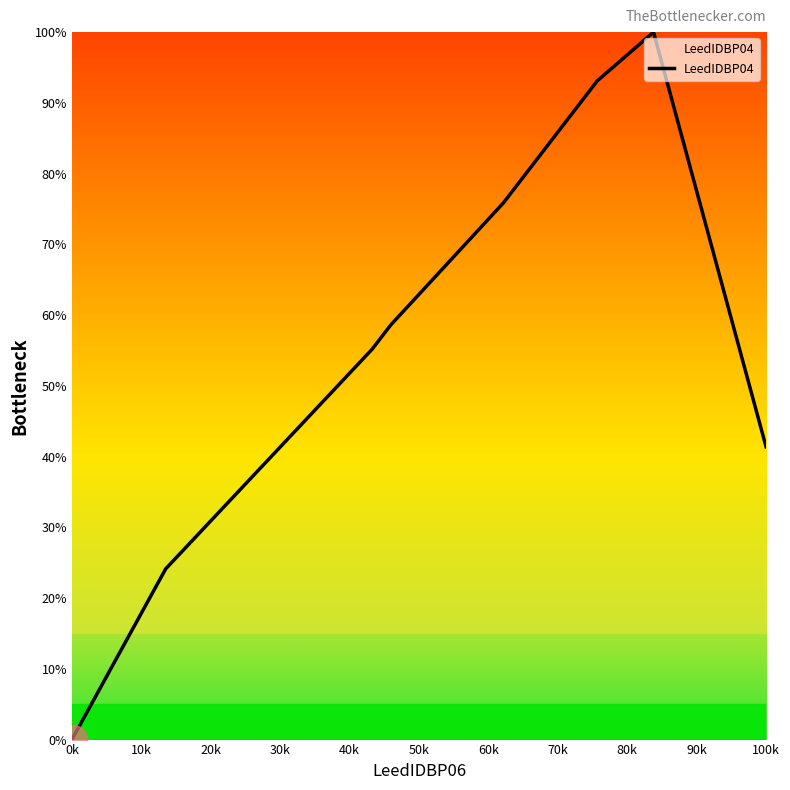

What is the maximum value shown in the chart?

100.0